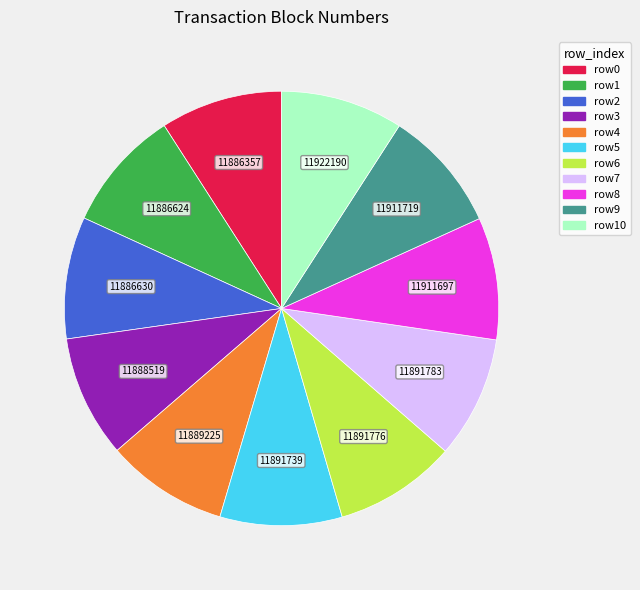

Is the sum of row7 and row6 greater than half?

No